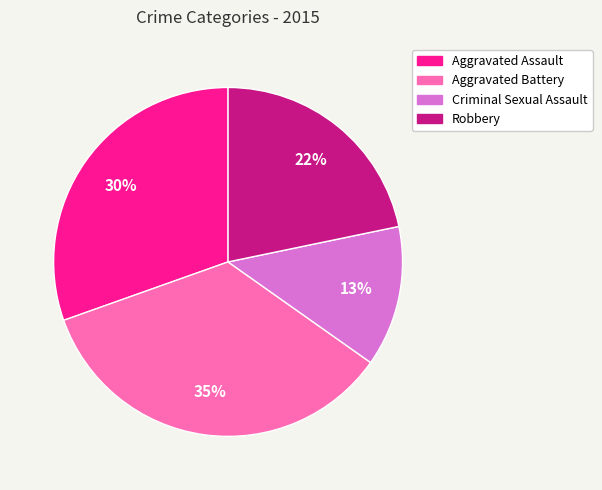

What is the ratio of the value at Criminal Sexual Assault to the value at Aggravated Battery?

0.4